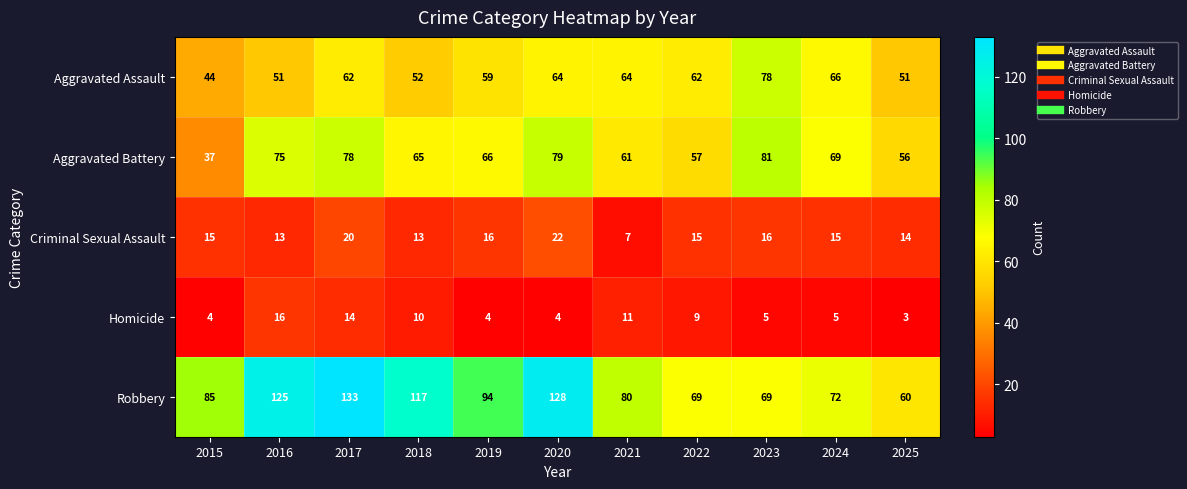

What is the difference between the highest and lowest values at 2025?

57